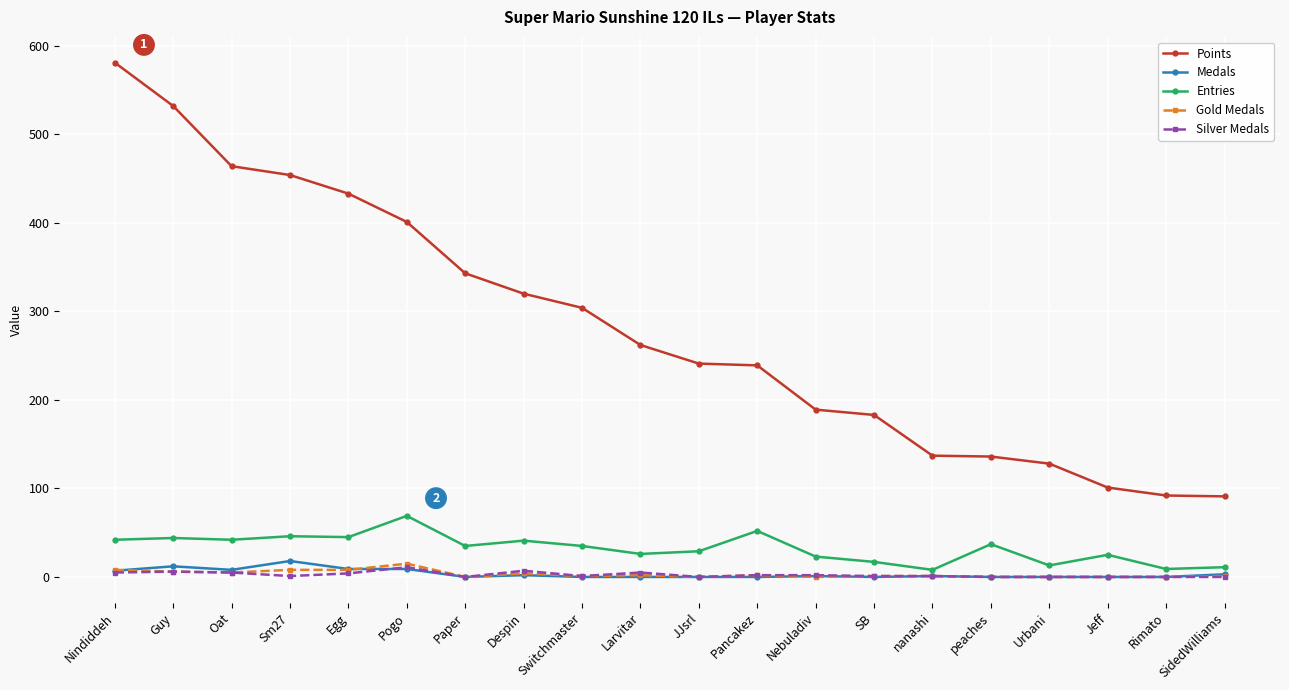

Count the number of data series in this chart.

5